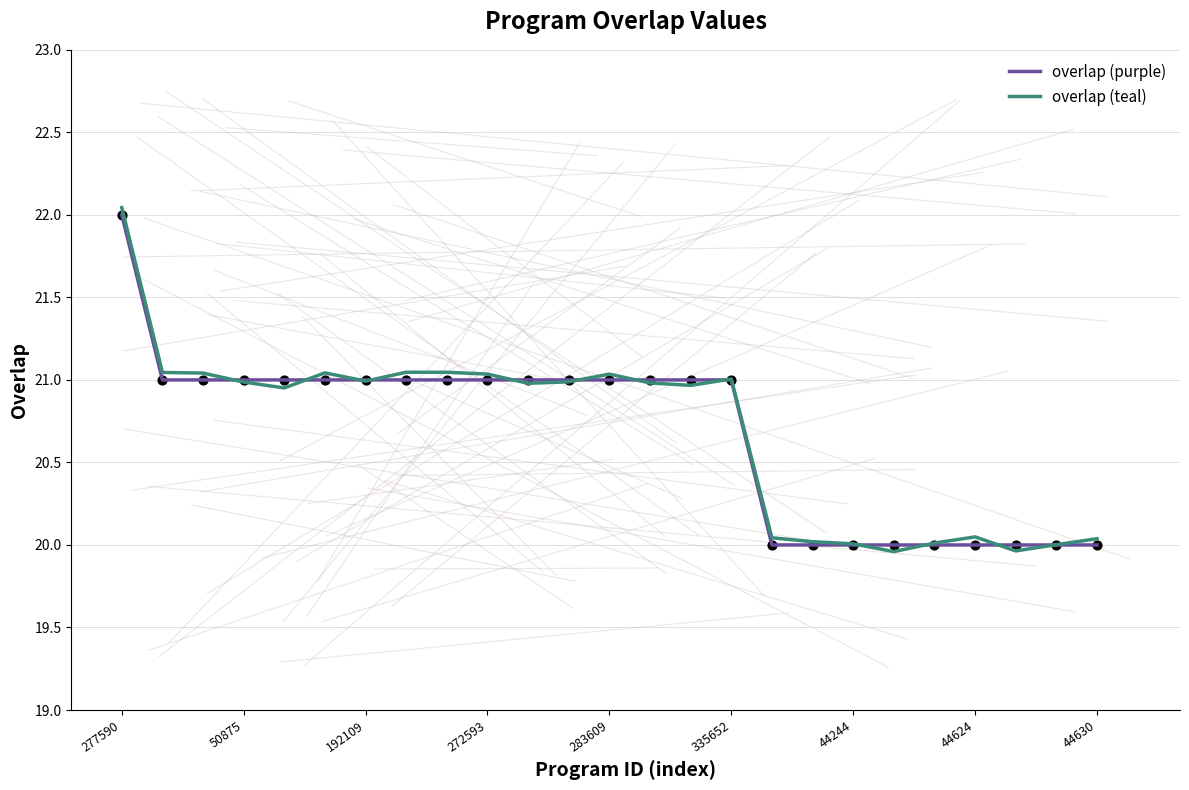

Which series has the widest spread of values?

overlap (teal)